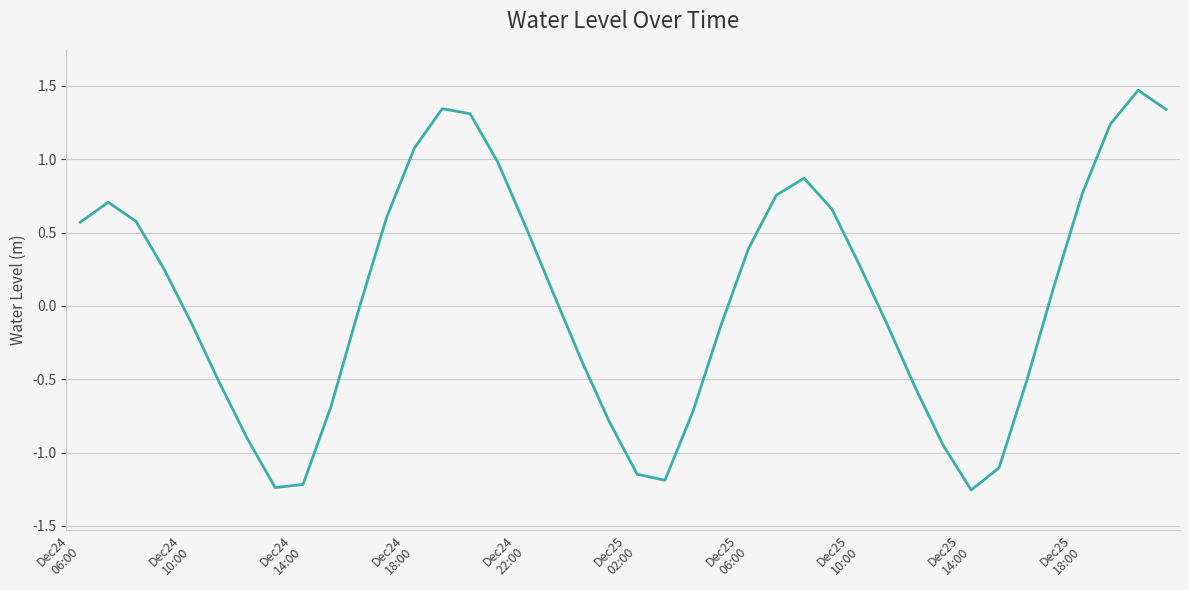

How many values are below 0?

19